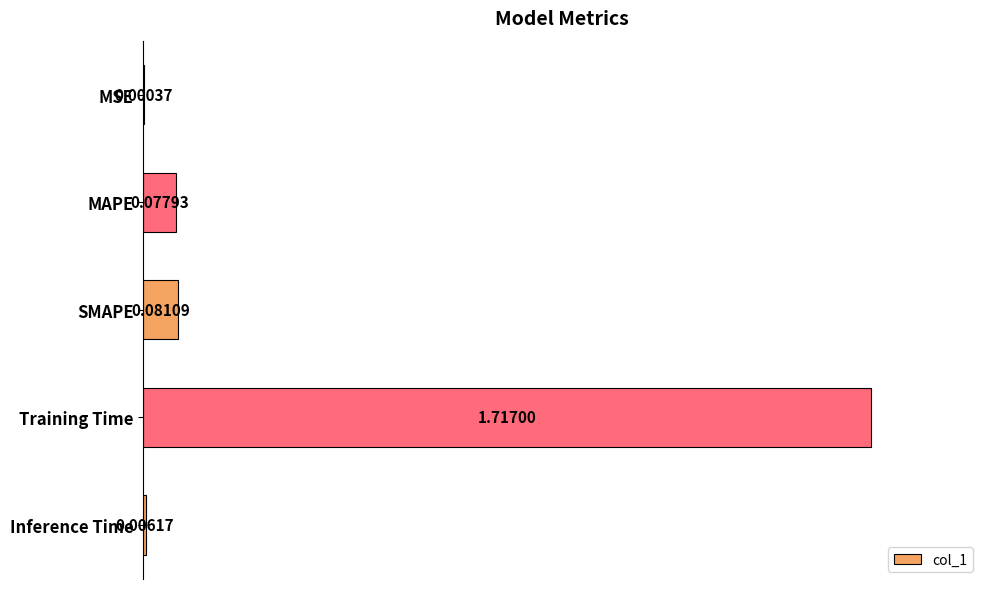

What is the change in value from MSE to Training Time?

+1.7